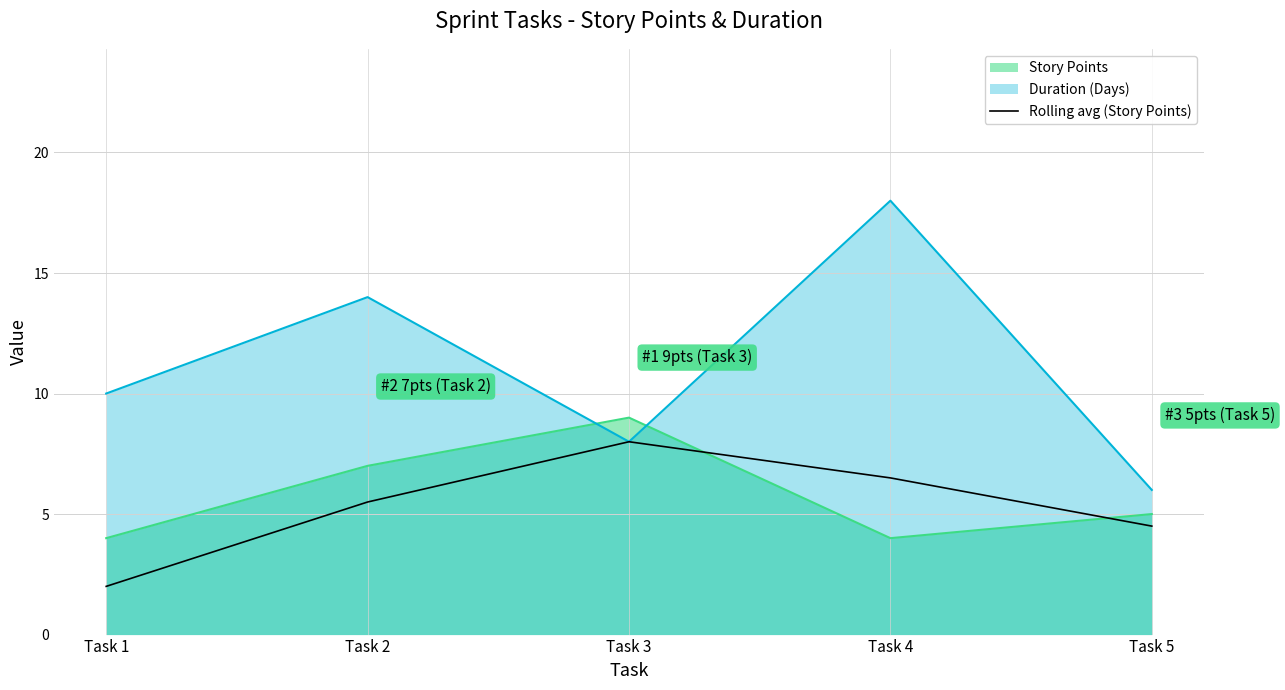

What is the difference between the maximum and second lowest values?

3.5